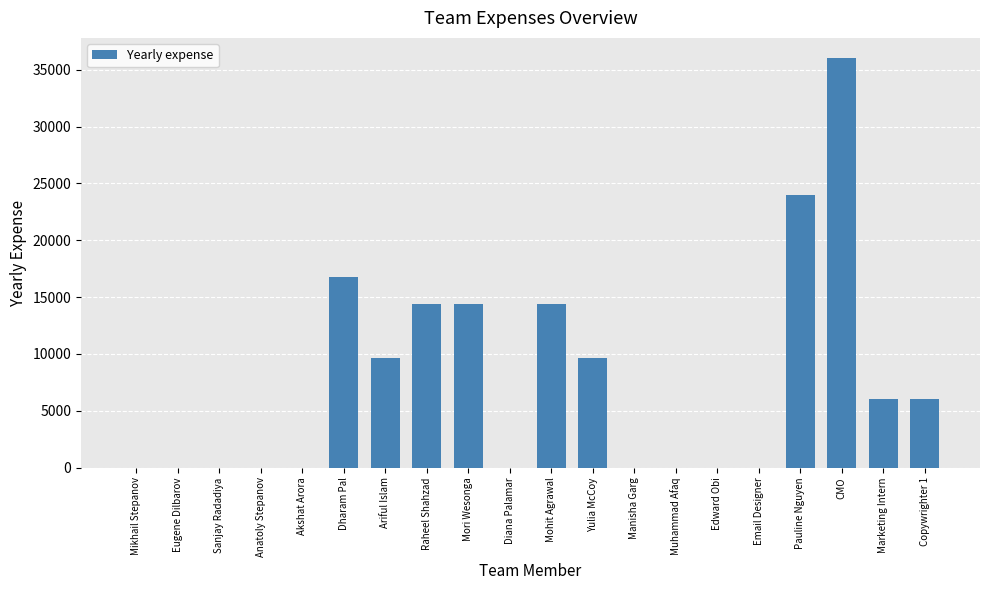

Reading right to left, extract all data points from this chart.

6000	6000	36000	24000	0	0	0	0	9600	14400	0	14400	14400	9600	16800	0	0	0	0	0